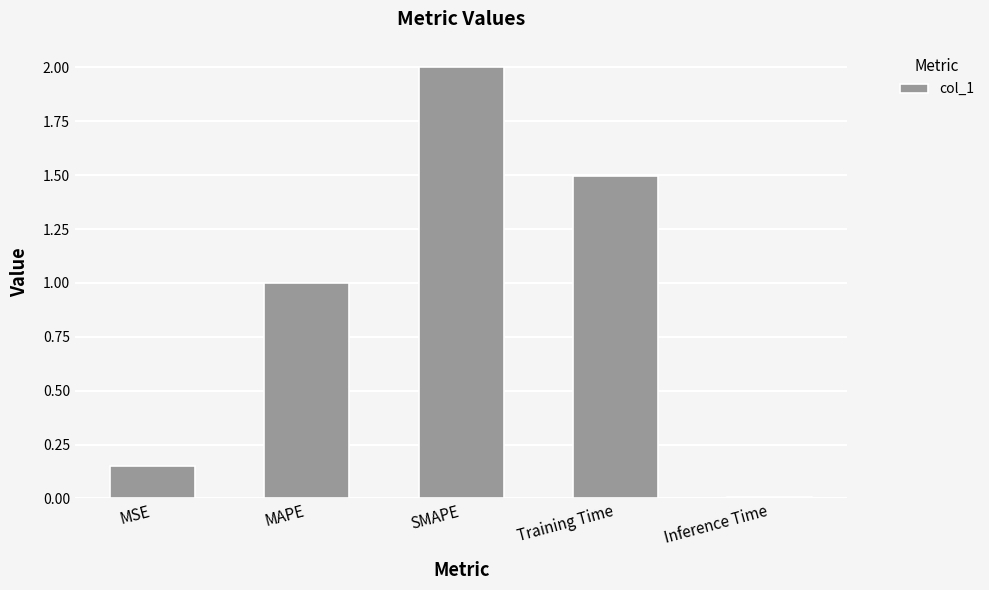

What position from the left is MSE?

1